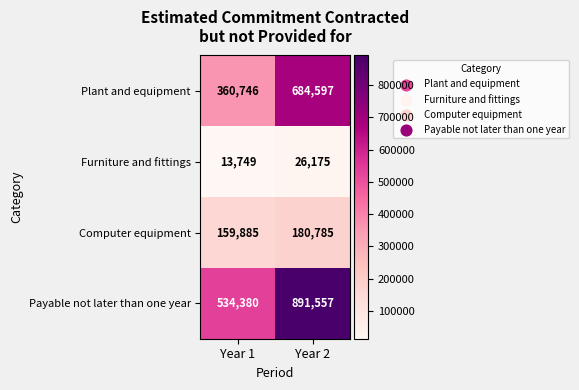

The value of Computer equipment at Year 1 is 80393. True or false?

False